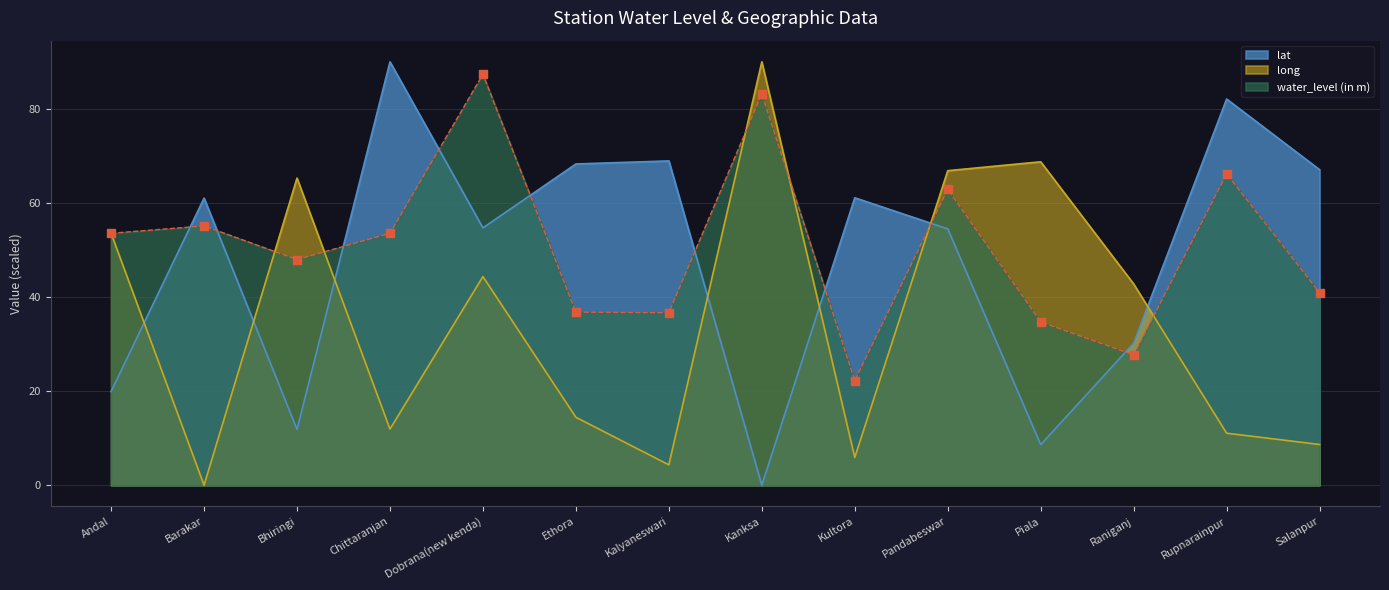

Which series has the widest spread of Y values?

lat